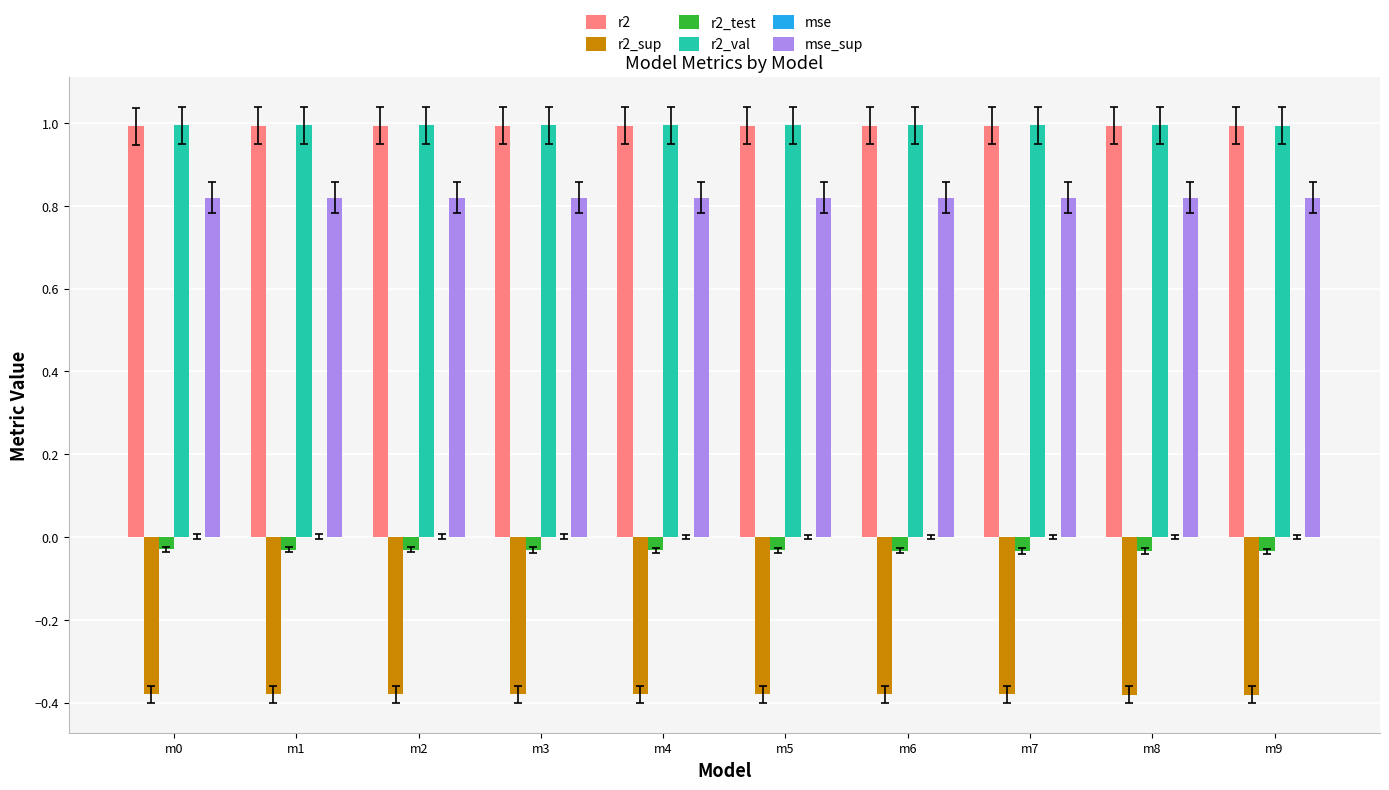

The value of r2_sup at m6 is -0.1. True or false?

False